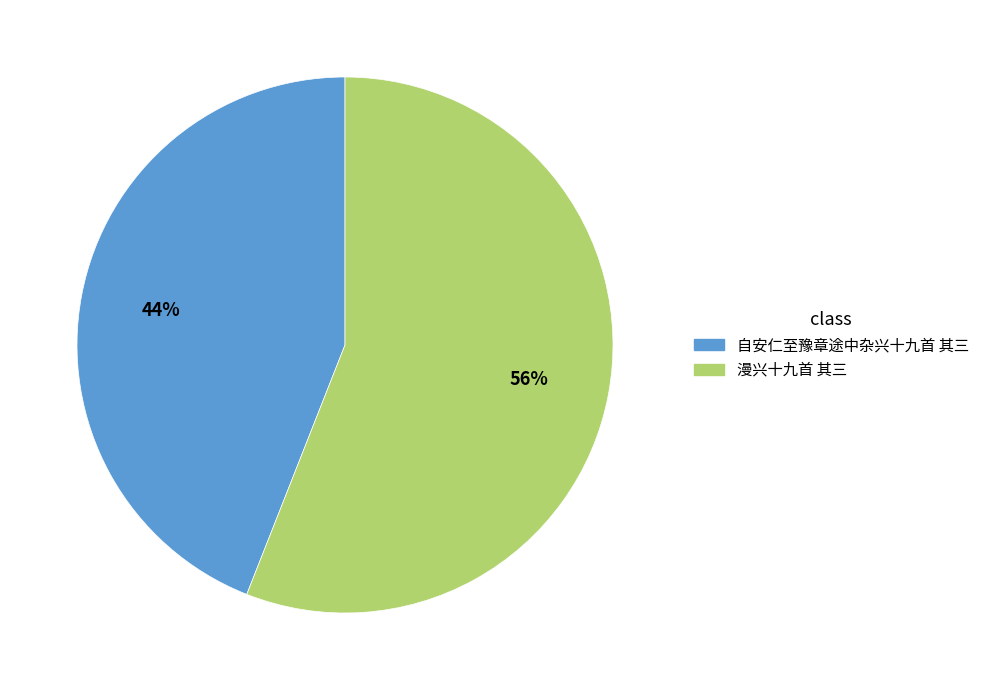

What percentage is the 自安仁至豫章途中杂兴十九首 其三 slice, to the nearest percent?

44%